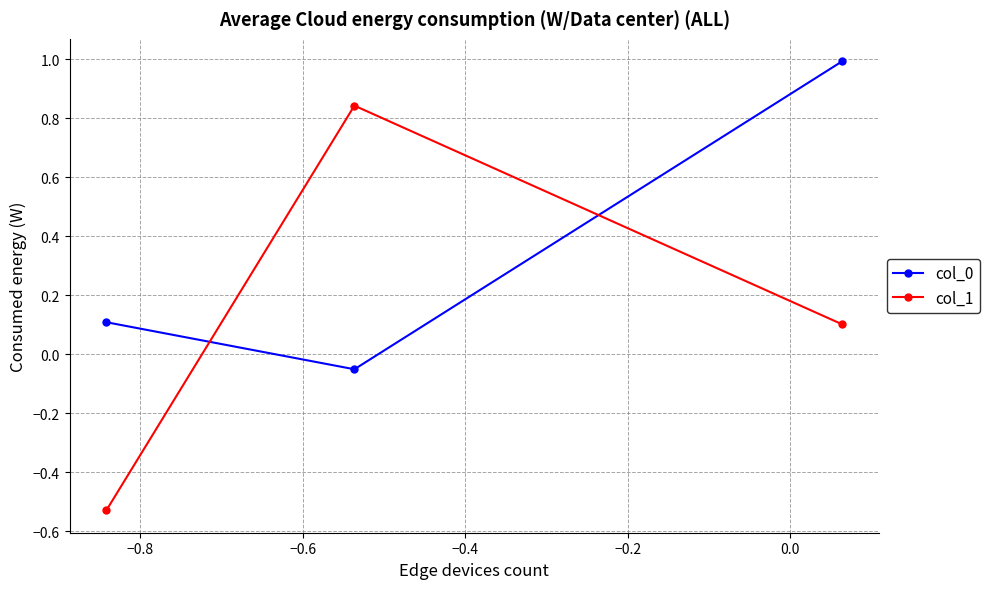

What is the highest value of the col_0 series?

1.0